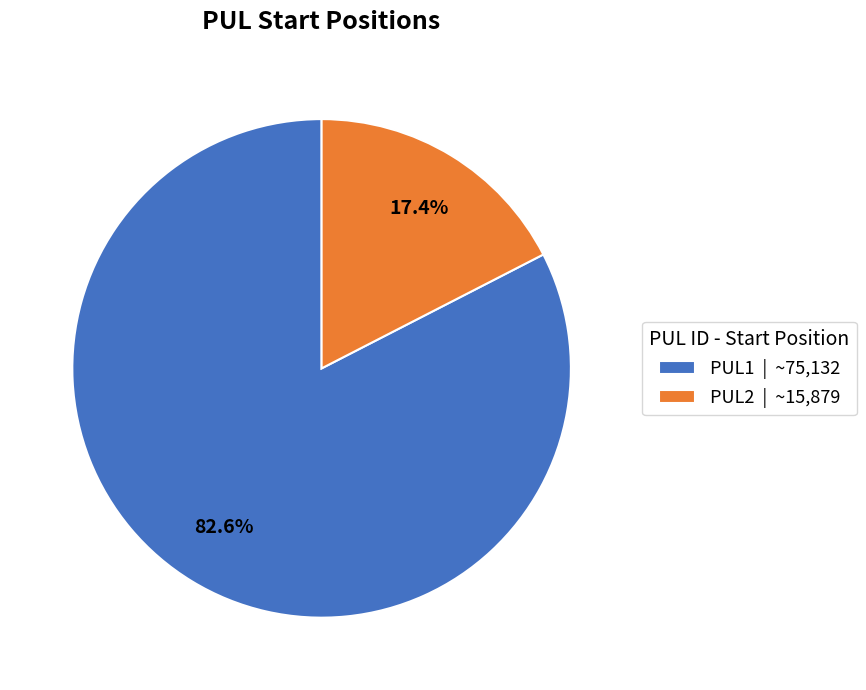

True or false: PUL2 accounts for 5% of the total.

False